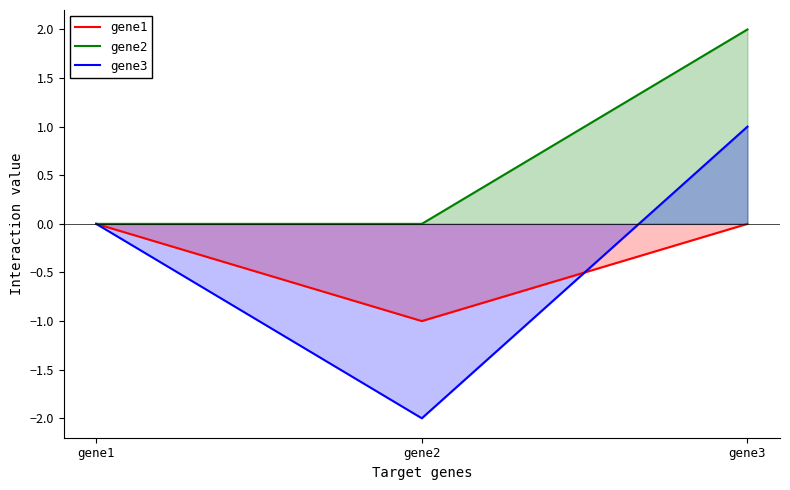

At which label does gene2 reach its minimum?

gene1